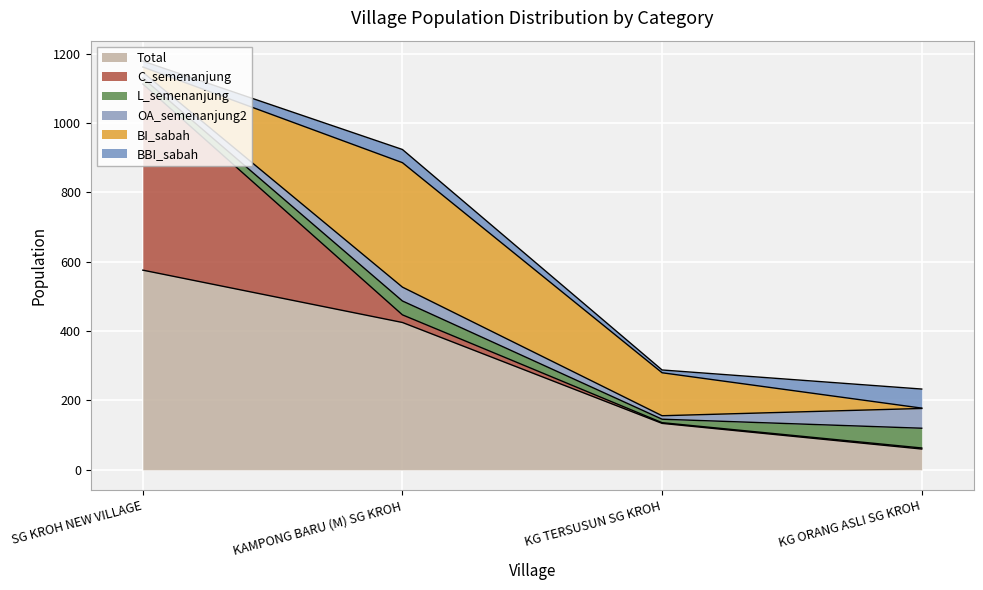

Reading left to right, extract all data points from this chart.

total: 576	425	134	60
C_semenanjung: 537	22	2	3
L_semenanjung: 17	40	10	57
OA_semenanjung2: 17	40	10	57
BI_sabah: 15	359	124	1
BBI_sabah: 17	38	8	55